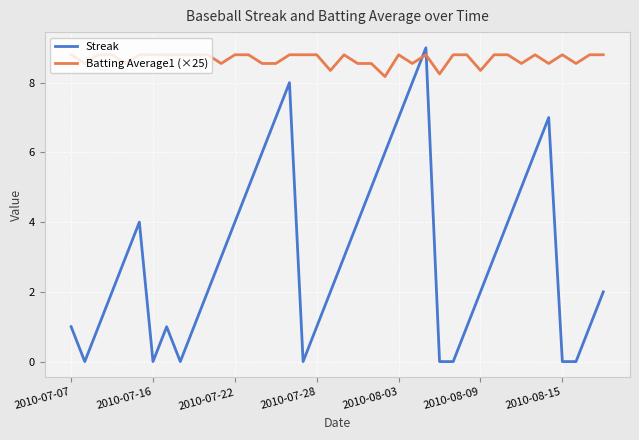

Which series has the largest total across all categories?

Batting Average1 (×25)